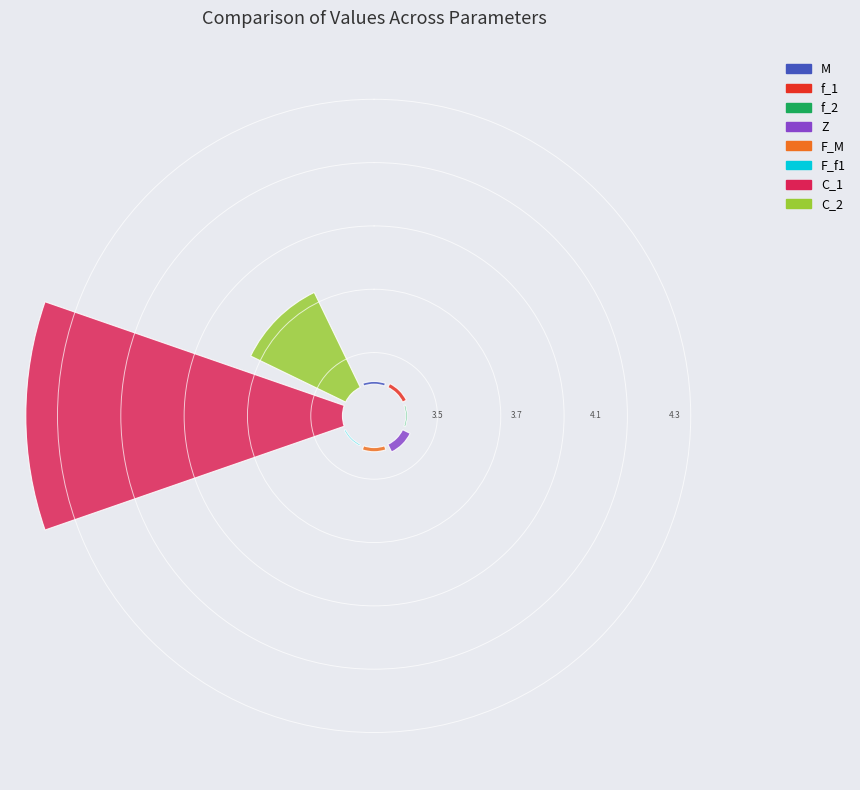

Do F_f1 and C_2 together represent more than half of the pie?

No